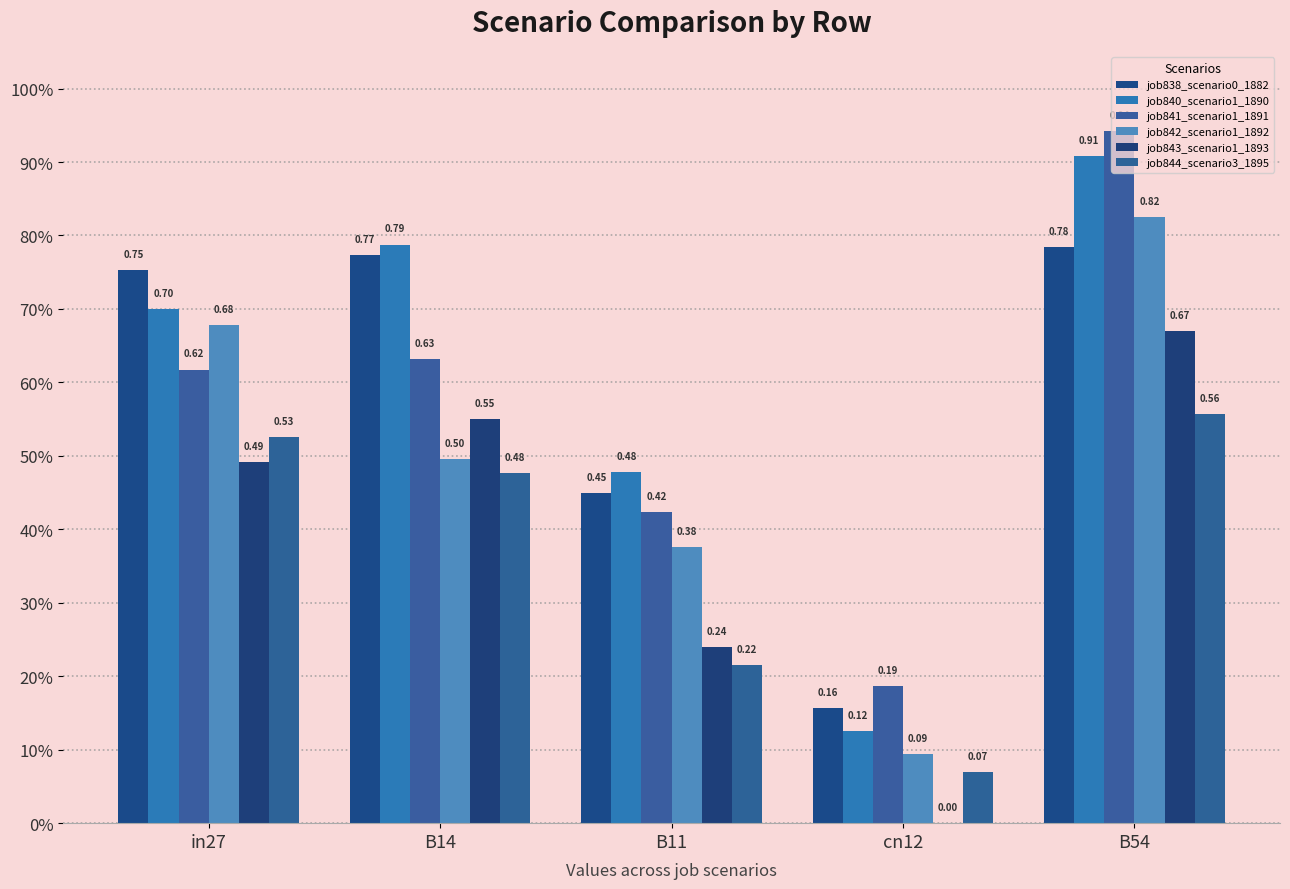

Are the bars grouped side by side (vs. stacked)?

Yes